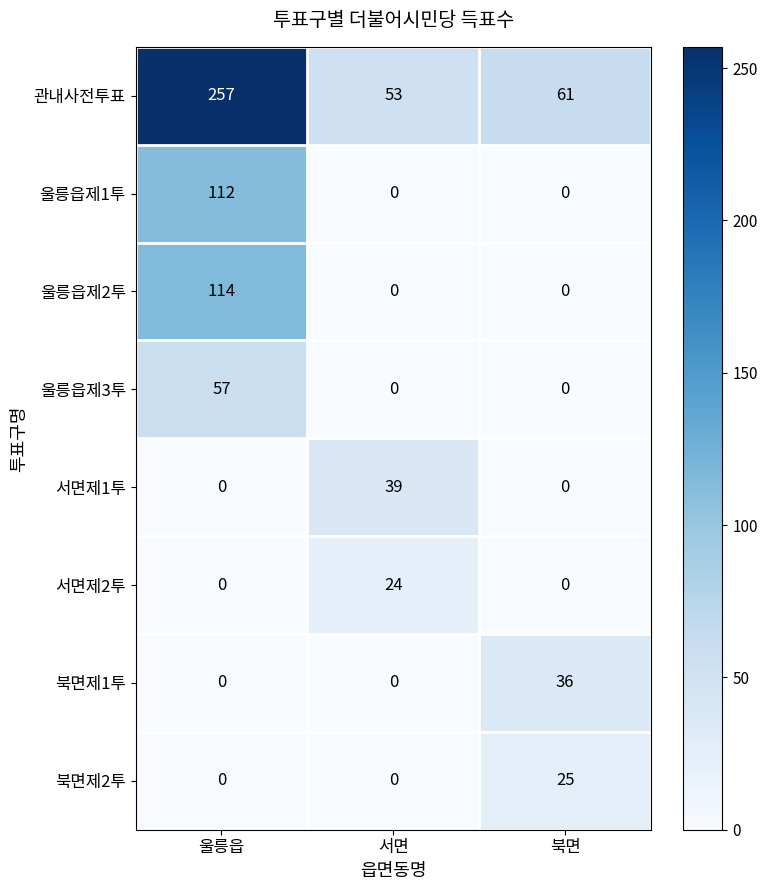

Between 울릉읍 and 북면, which series saw the biggest shift?

관내사전투표